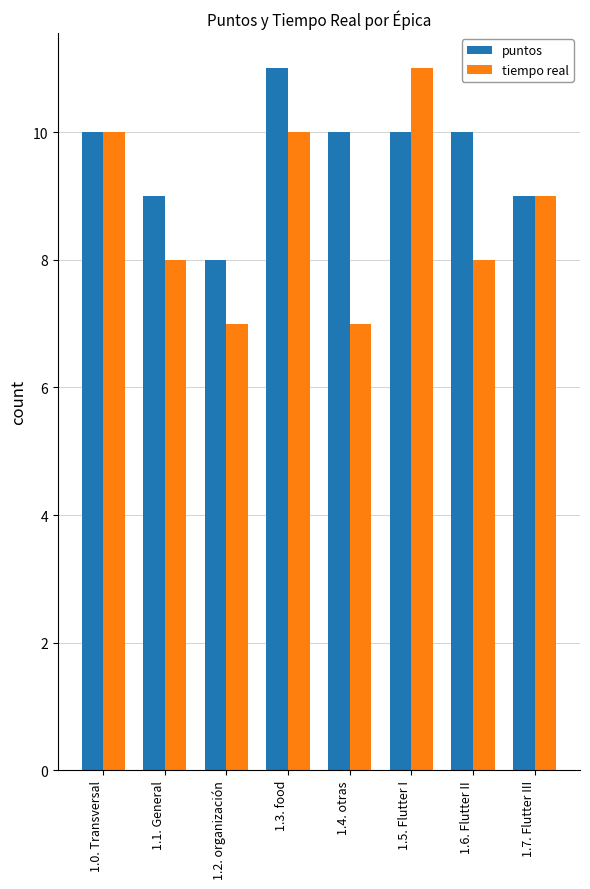

Between 1.2. organización and 1.7. Flutter III, which series saw the biggest shift?

tiempo real